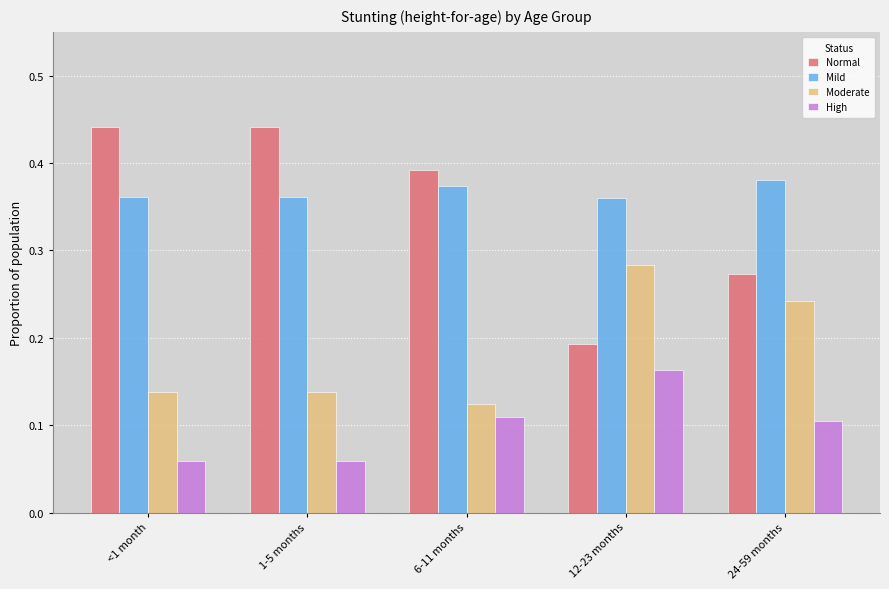

Which series has the widest spread of values?

Normal